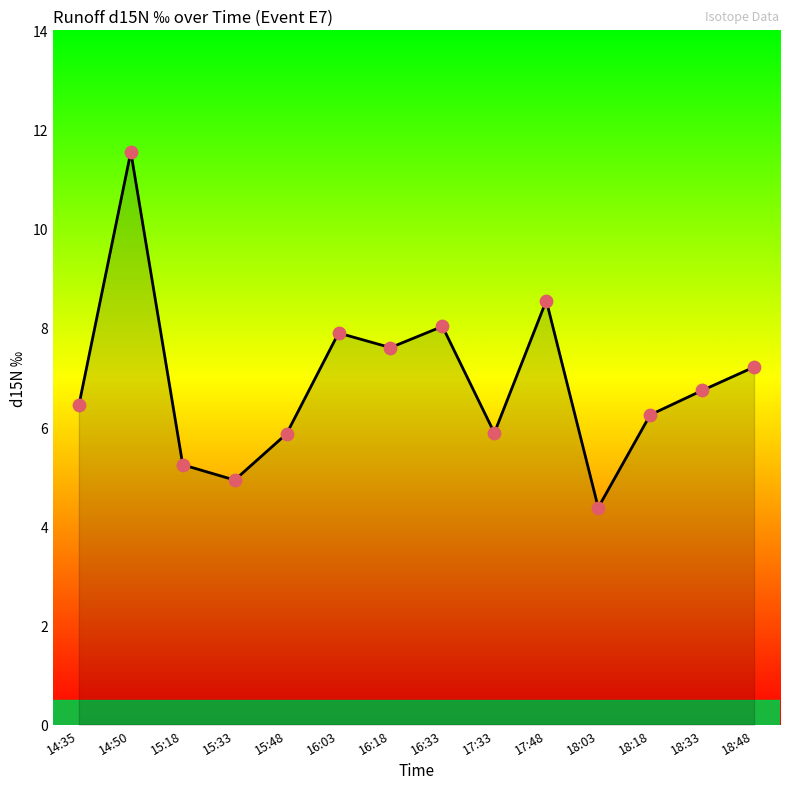

Between 17:48 and 16:33, which is larger?

17:48